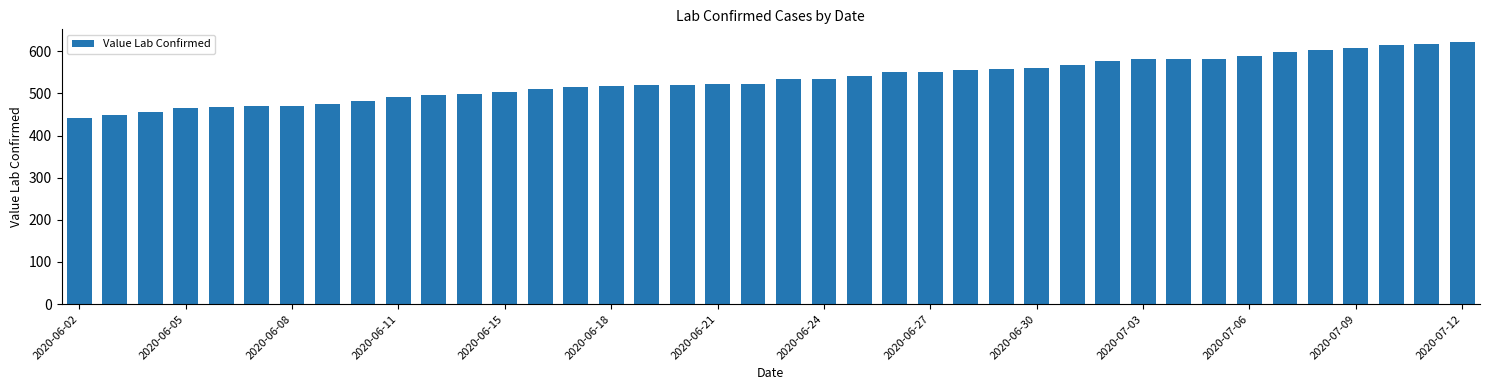

What is the difference between the second highest and second lowest values?

169